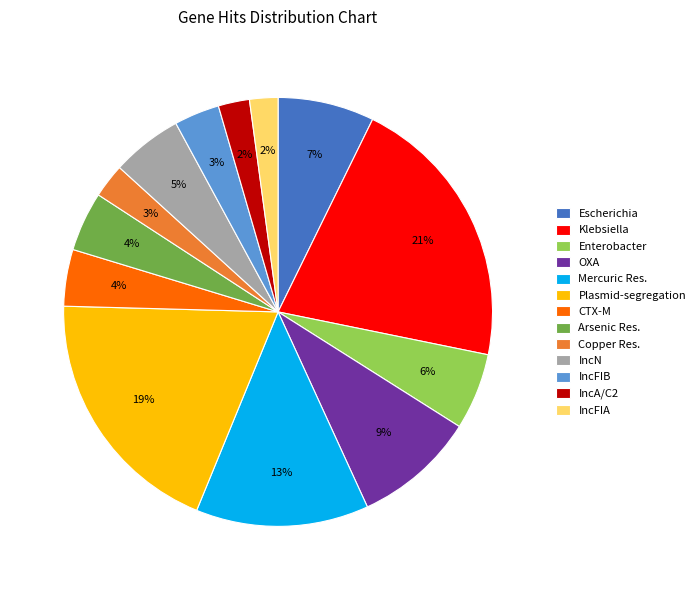

Is the sum of CTX-M and Copper Res. greater than half?

No